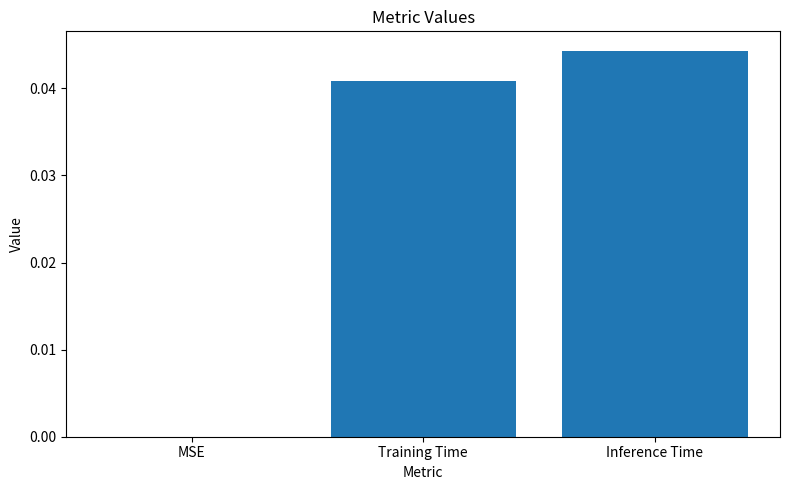

Which label corresponds to the largest value in the chart?

Inference Time